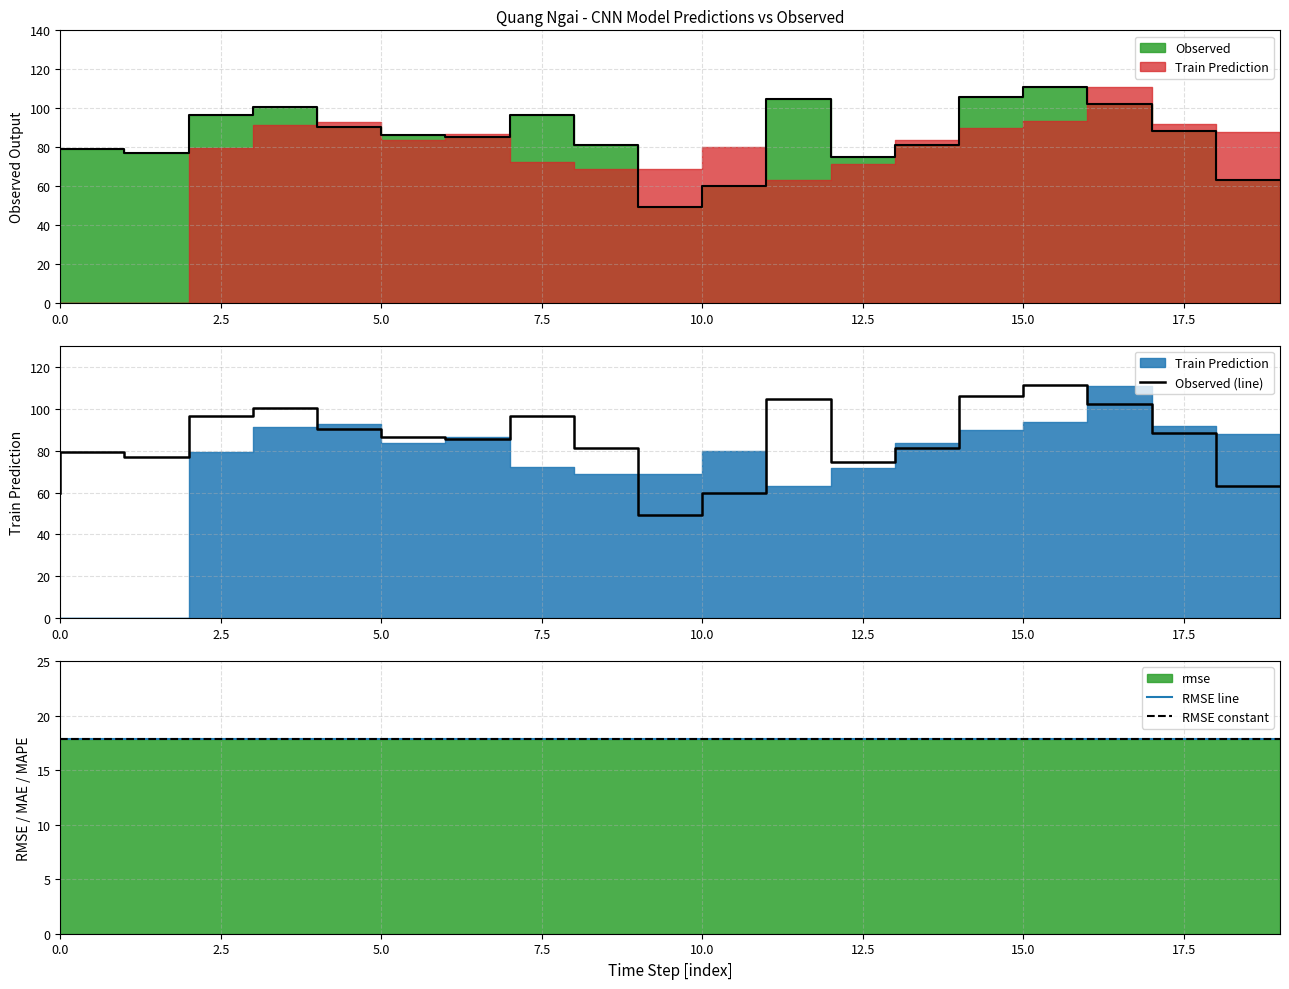

Which series changed the most between 0 and 10?

Train Prediction